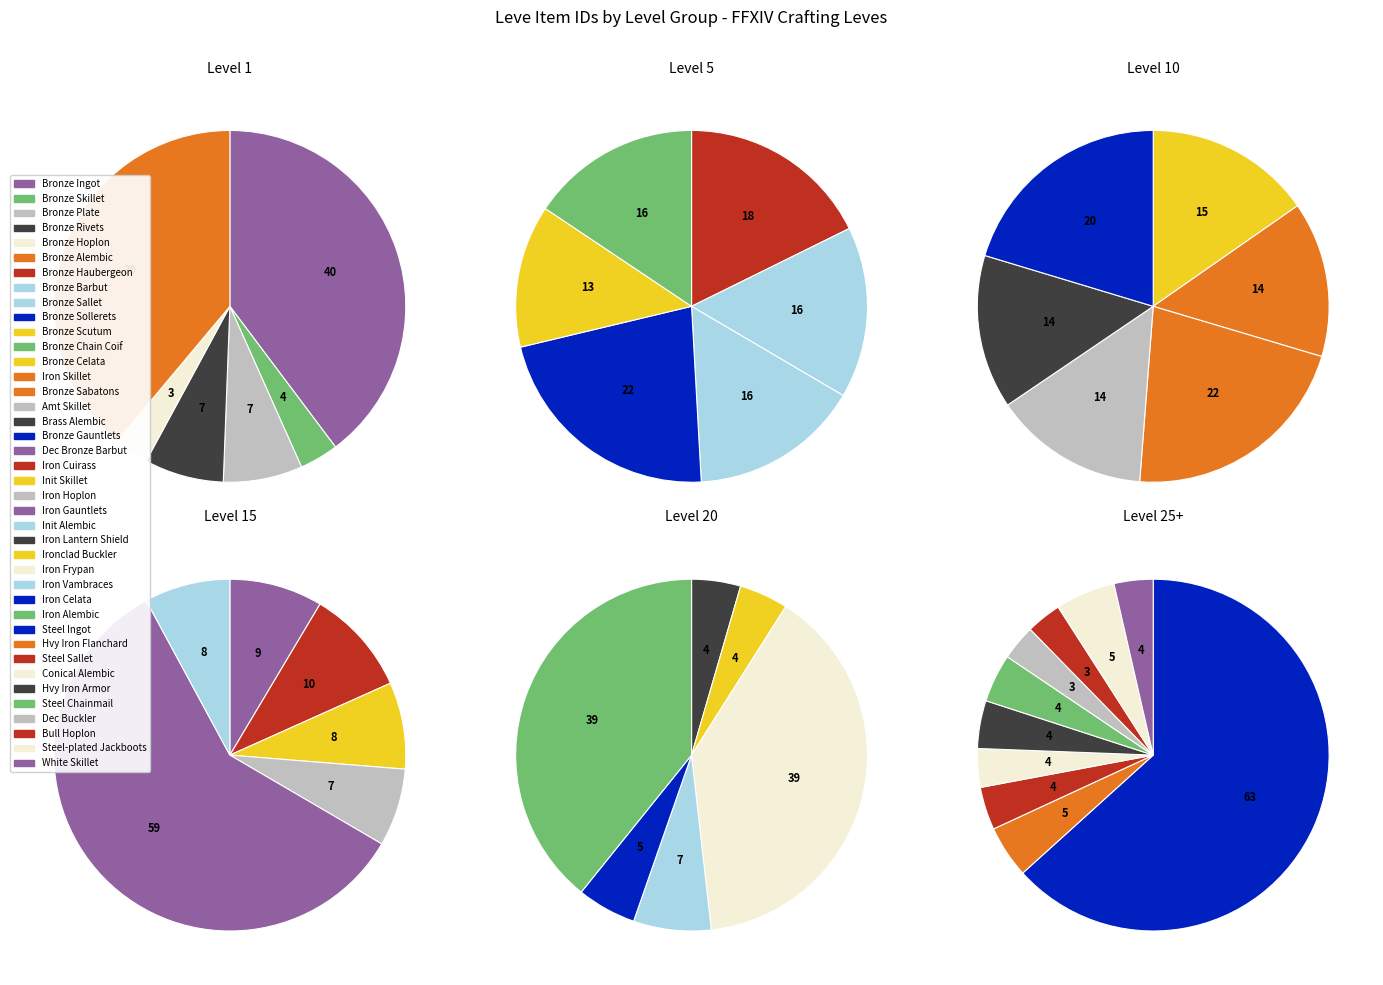

Is Bronze Hoplon the majority of the pie?

No